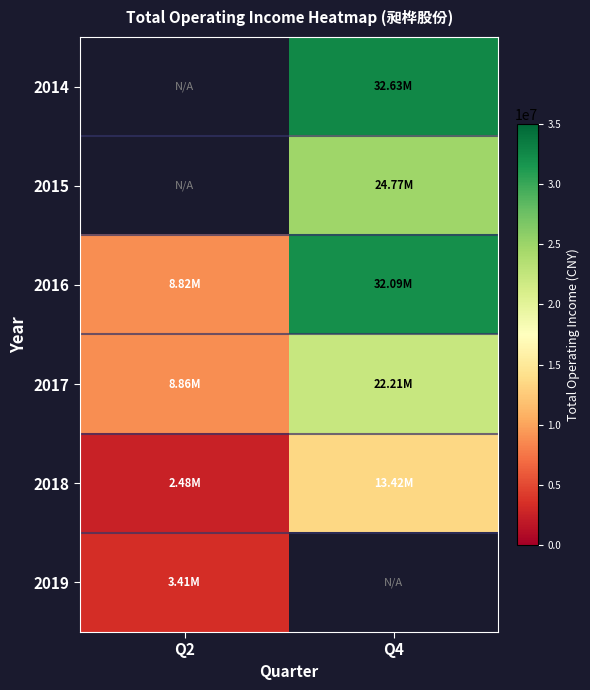

Which series has the largest total across all categories?

2016